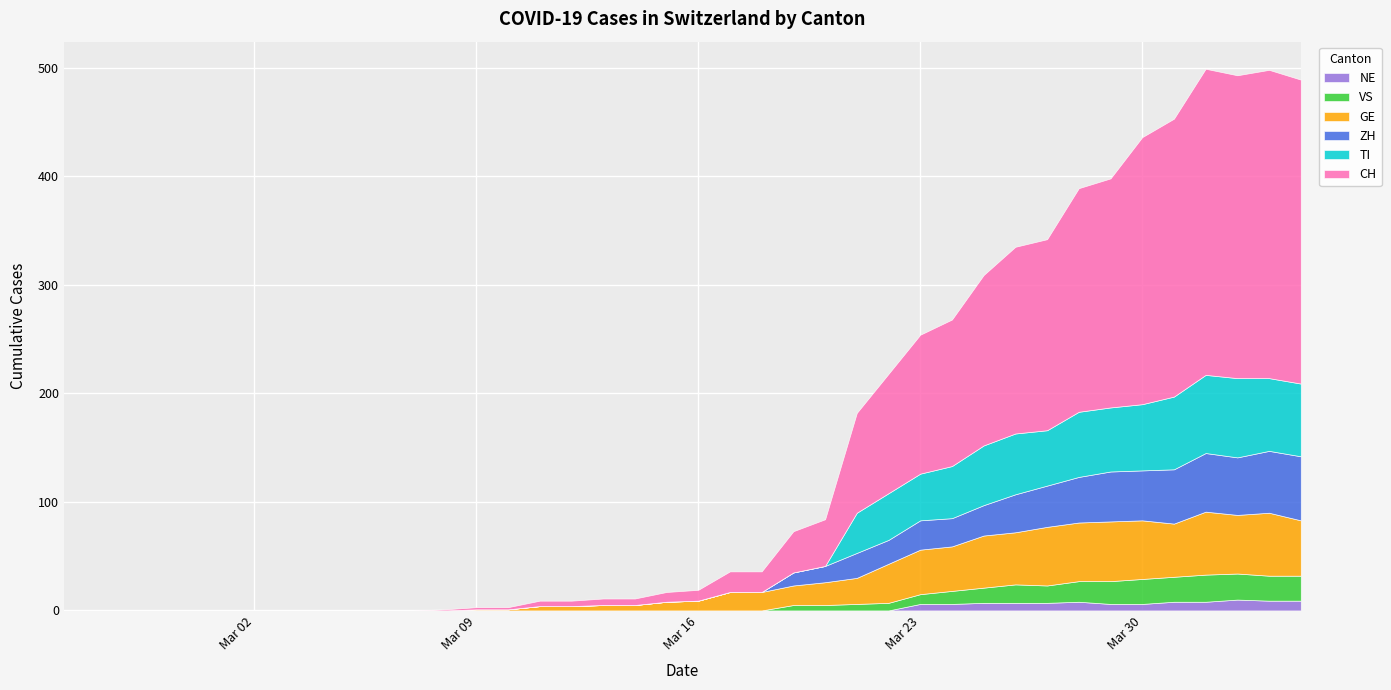

The CH series shows 211 at 2020-03-29. True or false?

True